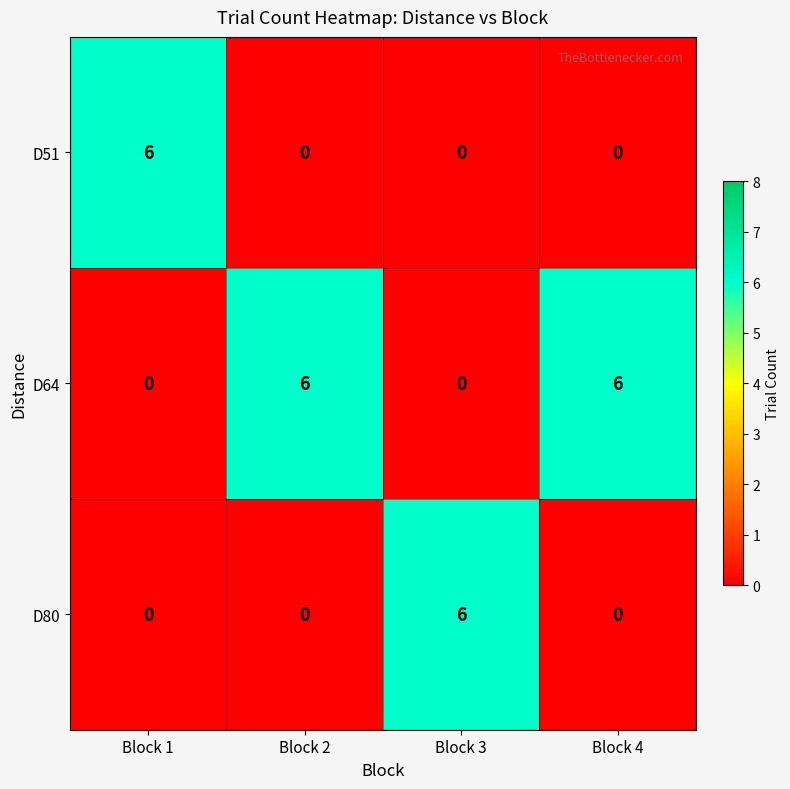

Is it true that D51 equals 4 at Block 2?

False